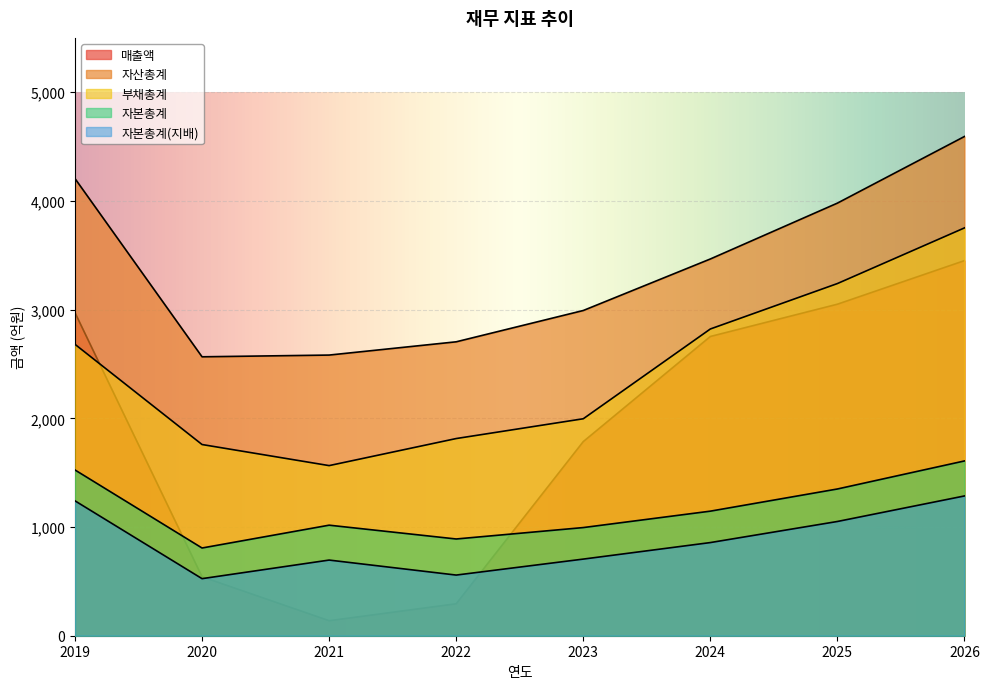

True or false: 매출액 and 자산총계 cross at least once.

False